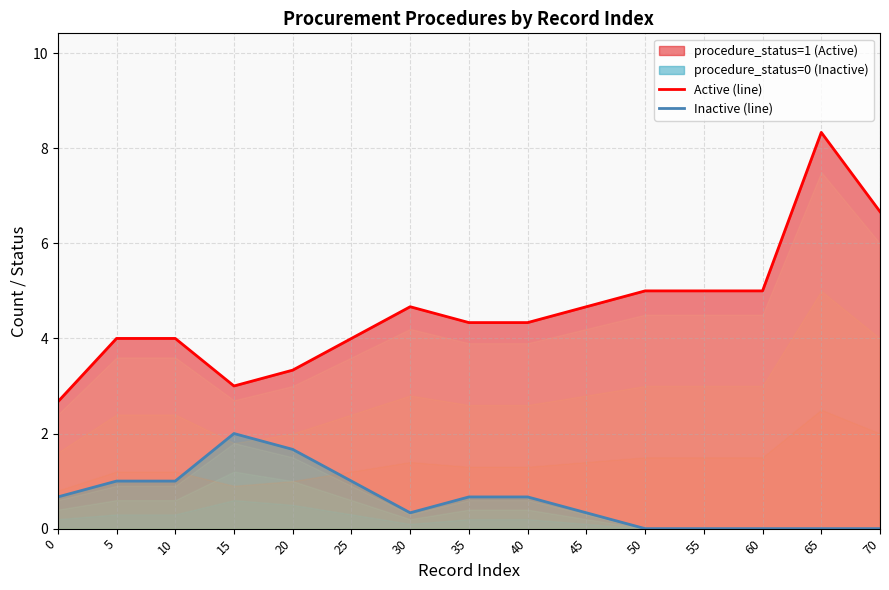

What is the maximum value for Inactive (line)?

2.0